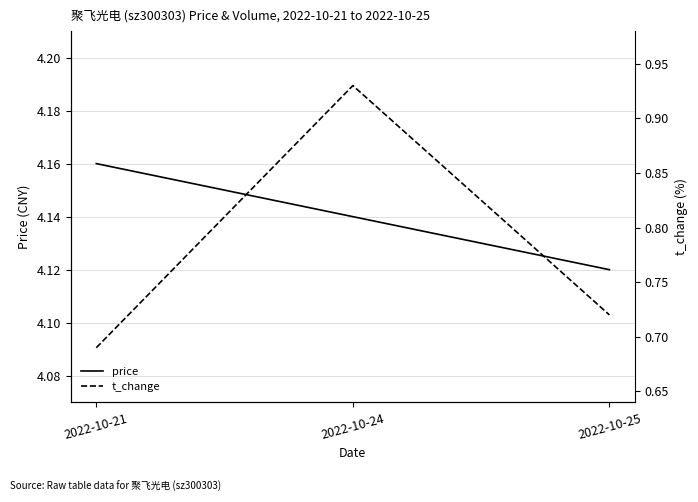

What is the value of the t_change point at the 2nd from the left?

0.9